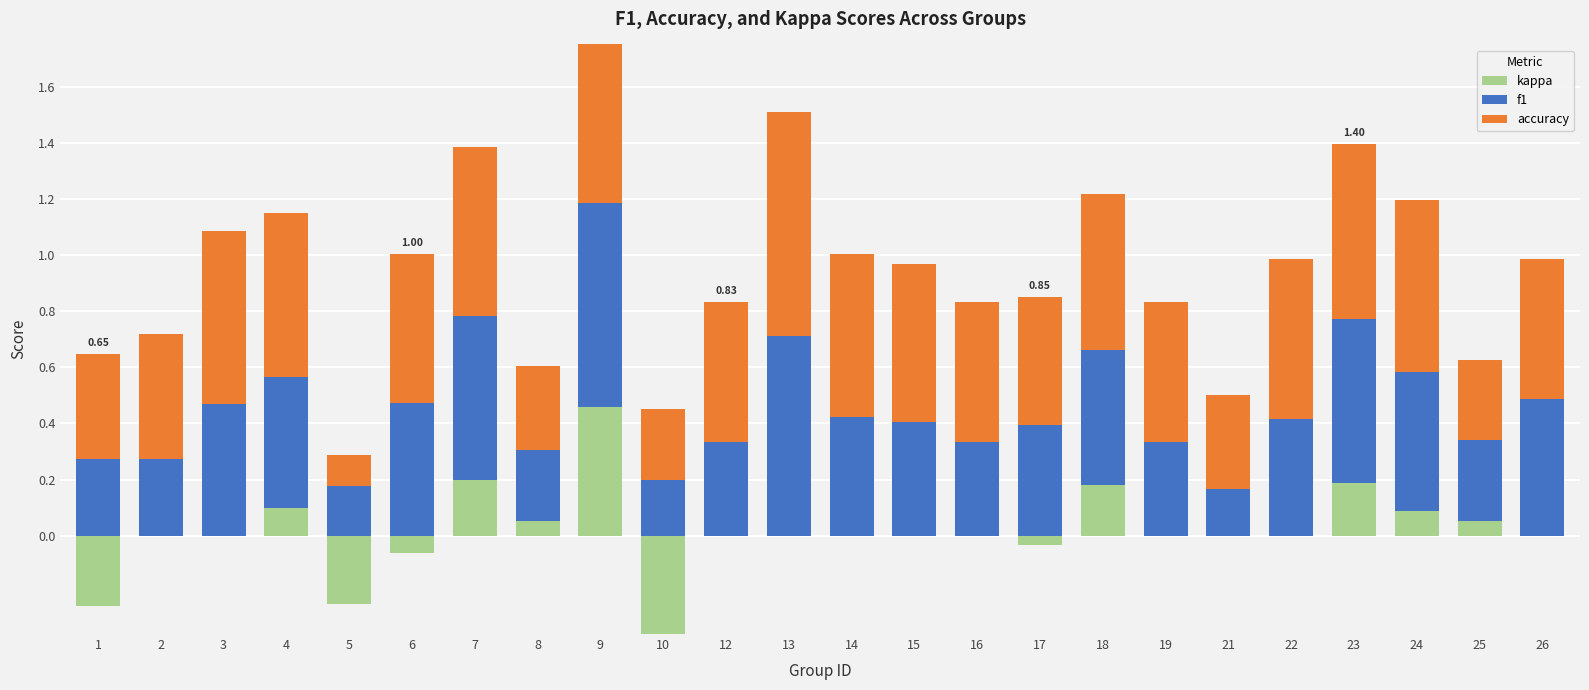

How many f1 values are between 0 and 1?

24